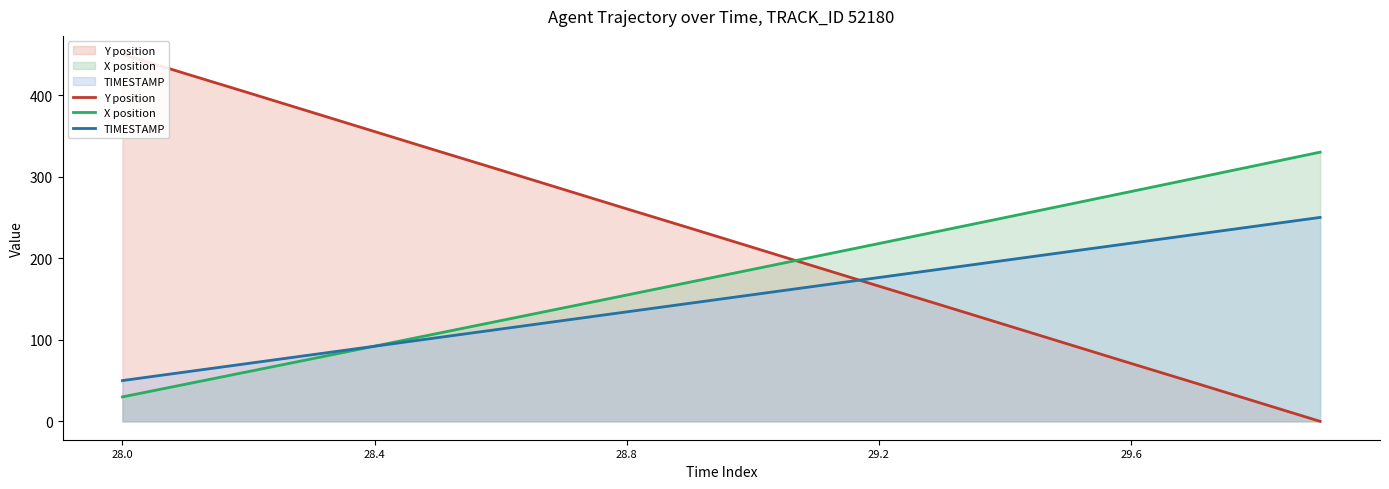

True or false: TIMESTAMP has a value of 78.5 at 28.0.

False